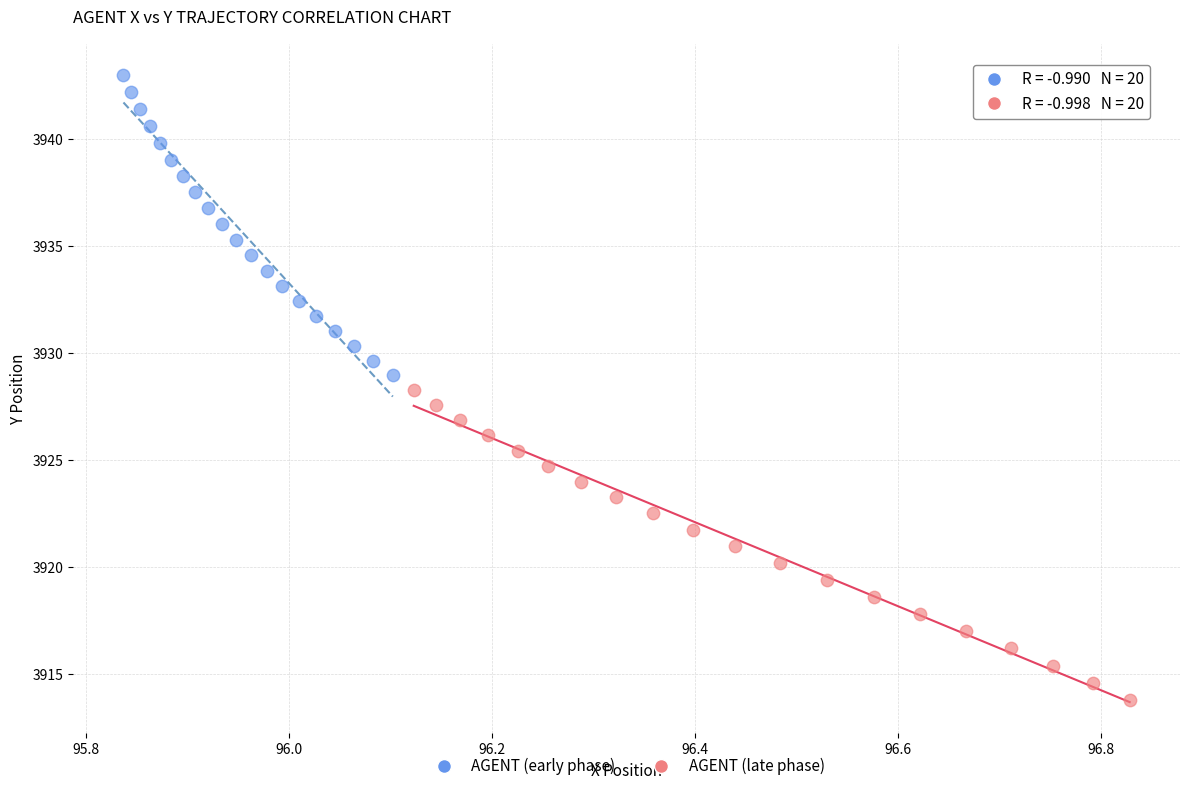

Which series contains the lowest Y value?

AGENT (late phase)